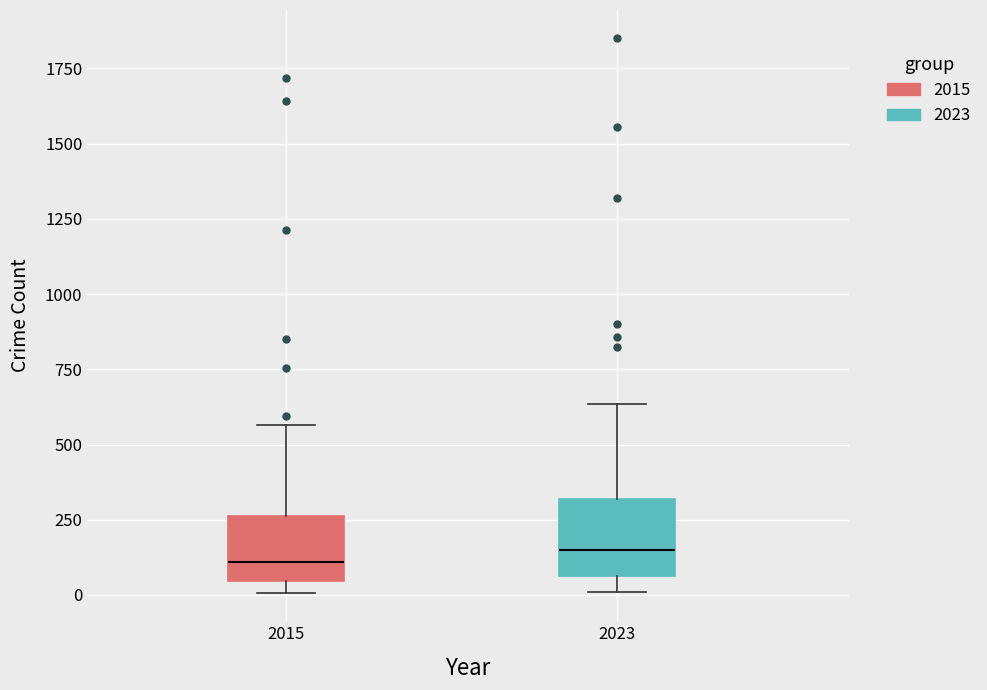

Reading left to right, read every box against the y-axis: the position of its median line, the range the box covers, and the ends of its whiskers. The values are not printed on the chart, so give them approximately, as read against the axis.

2015: median 100, box 50 to 250, whiskers 0 to 550
2023: median 150, box 50 to 300, whiskers 0 to 650